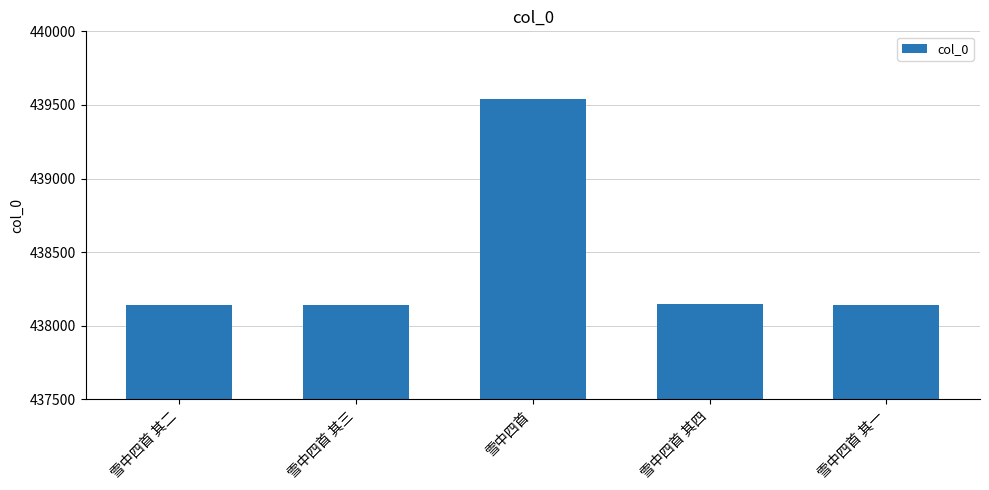

How many categories are shown in the chart?

5